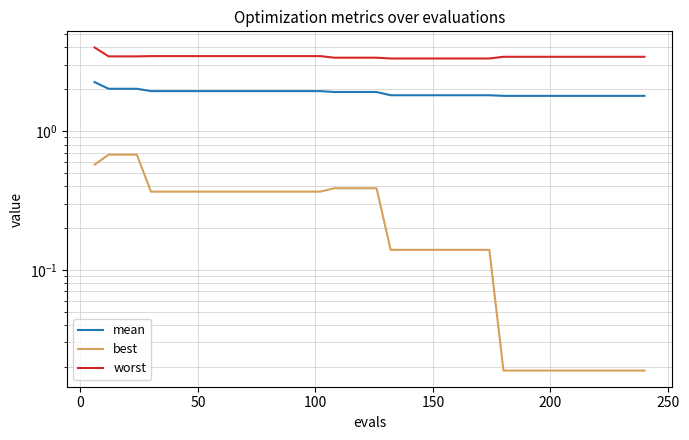

Rank the series by their maximum value, from lowest to highest.

best, mean, worst